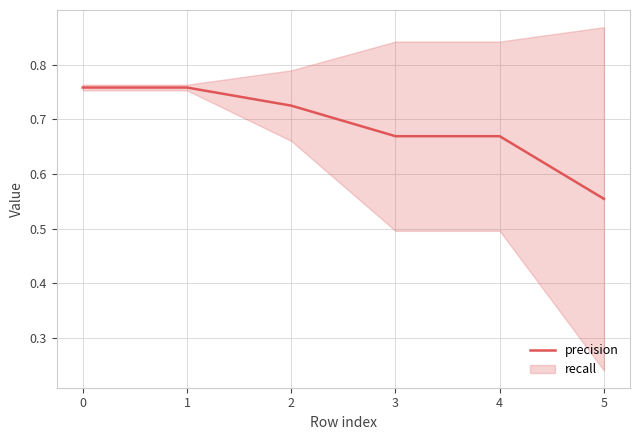

The precision series shows 0.4 at 4. True or false?

False